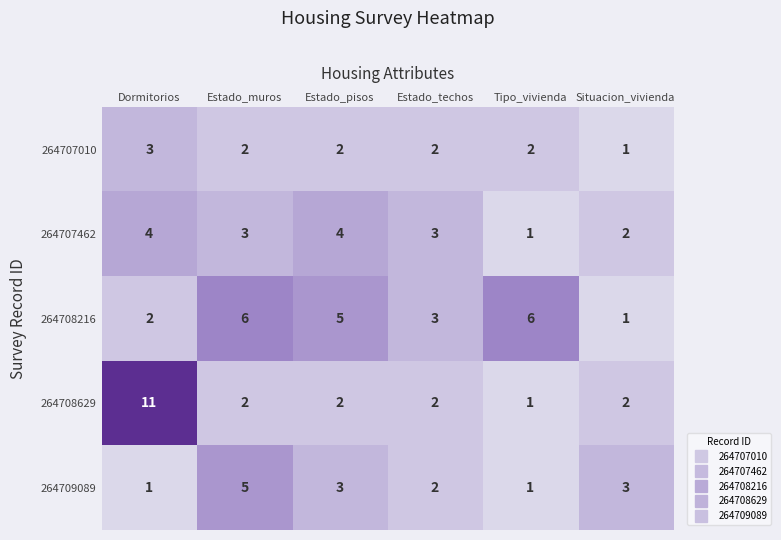

Reading left to right, transcribe all the data shown in this chart.

264707010: Dormitorios=3	Estado_muros=2	Estado_pisos=2	Estado_techos=2	Tipo_vivienda=2	Situacion_vivienda=1
264707462: Dormitorios=4	Estado_muros=3	Estado_pisos=4	Estado_techos=3	Tipo_vivienda=1	Situacion_vivienda=2
264708216: Dormitorios=2	Estado_muros=6	Estado_pisos=5	Estado_techos=3	Tipo_vivienda=6	Situacion_vivienda=1
264708629: Dormitorios=11	Estado_muros=2	Estado_pisos=2	Estado_techos=2	Tipo_vivienda=1	Situacion_vivienda=2
264709089: Dormitorios=1	Estado_muros=5	Estado_pisos=3	Estado_techos=2	Tipo_vivienda=1	Situacion_vivienda=3